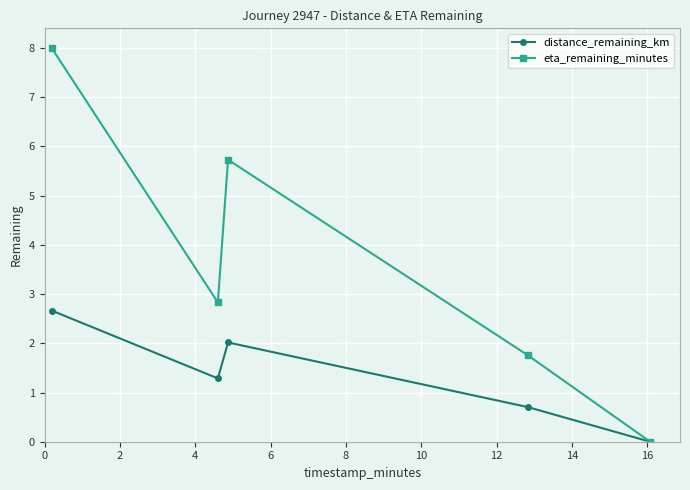

Does the chart have visible grid lines?

Yes